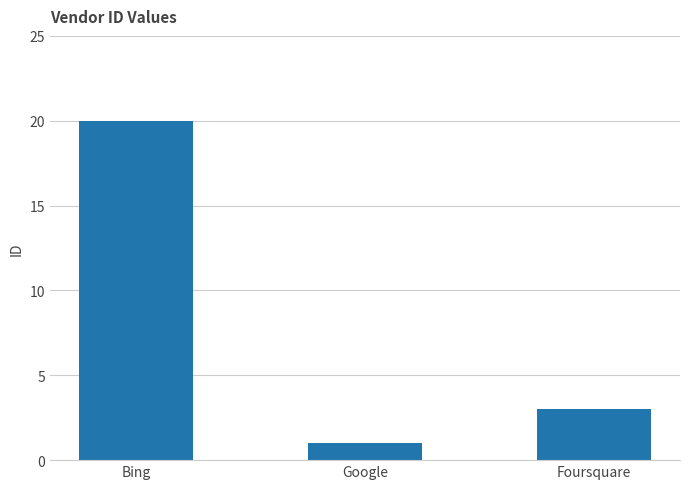

List the labels in order of value, largest first.

Bing, Foursquare, Google